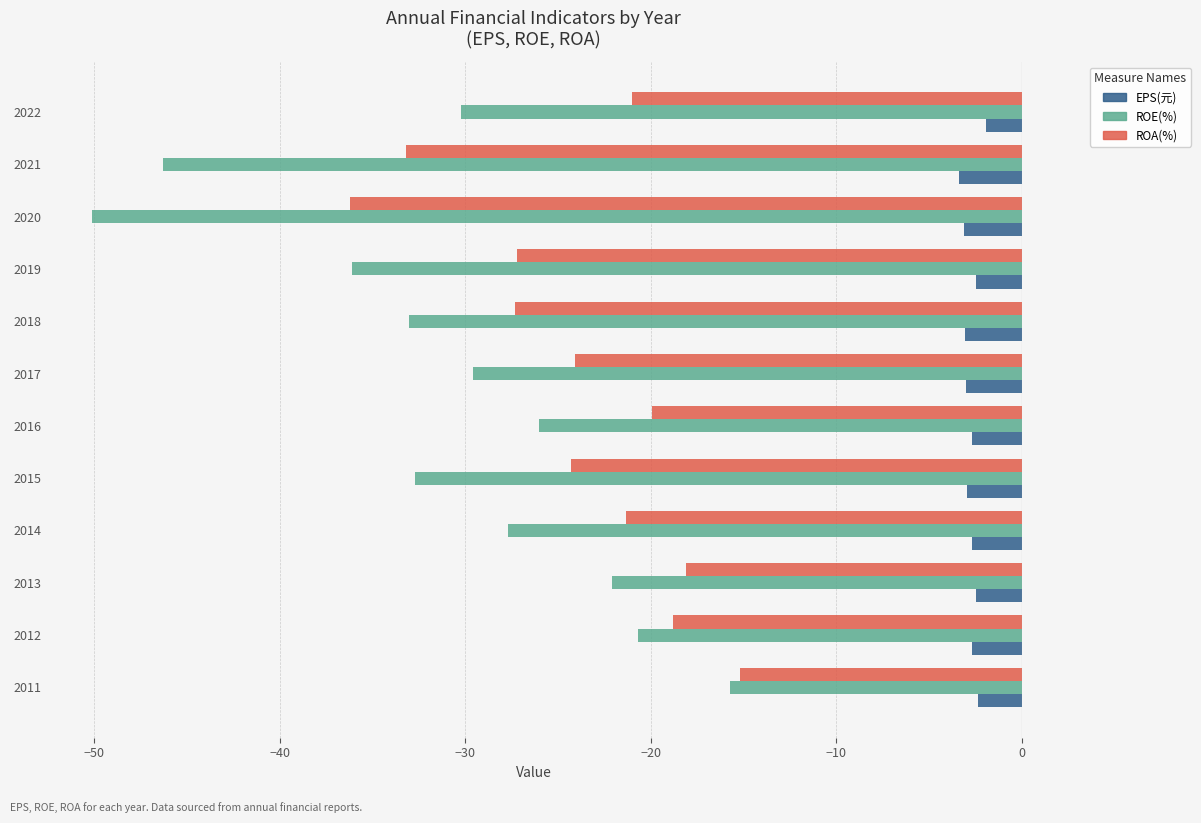

Rank the series by their average value, from lowest to highest.

ROE(%), ROA(%), EPS(元)